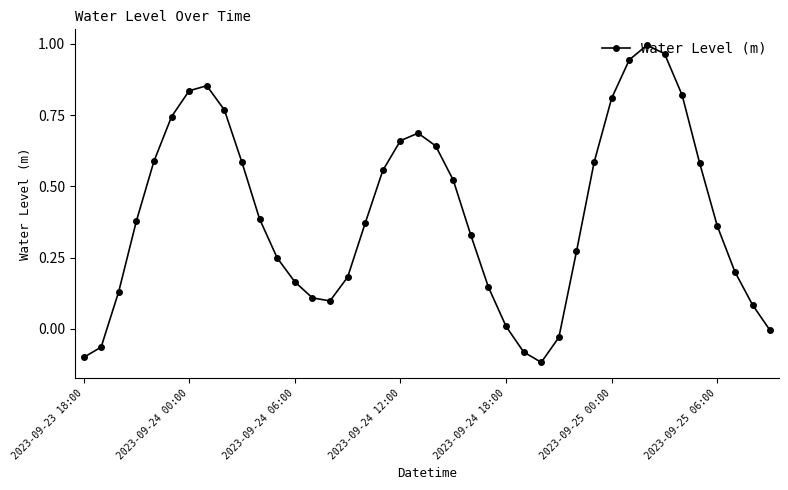

What is the difference between the maximum and second lowest values?

1.1